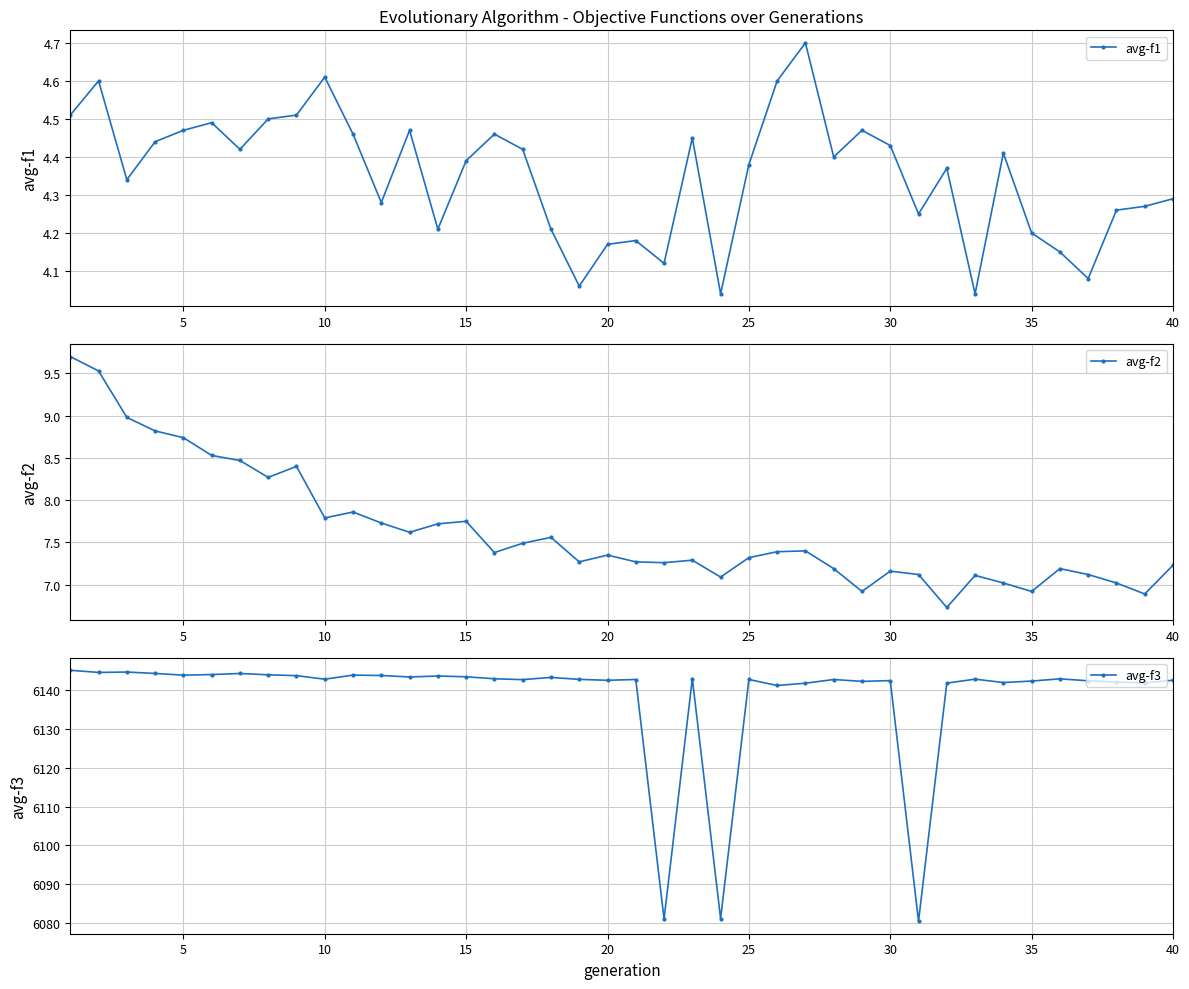

The value of avg-f3 at 5 is 6143.8. True or false?

True